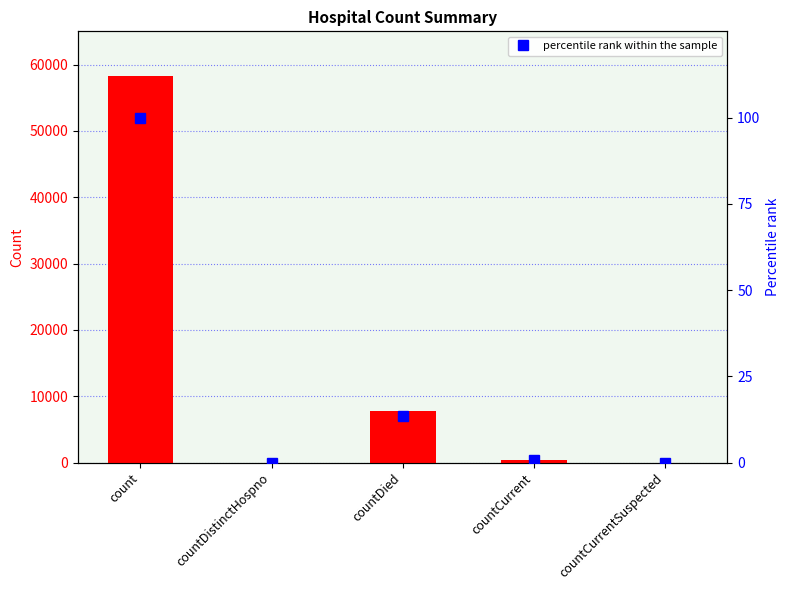

List the labels in order of percentile rank within the sample value, largest first.

count, countDied, countCurrent, countDistinctHospno, countCurrentSuspected